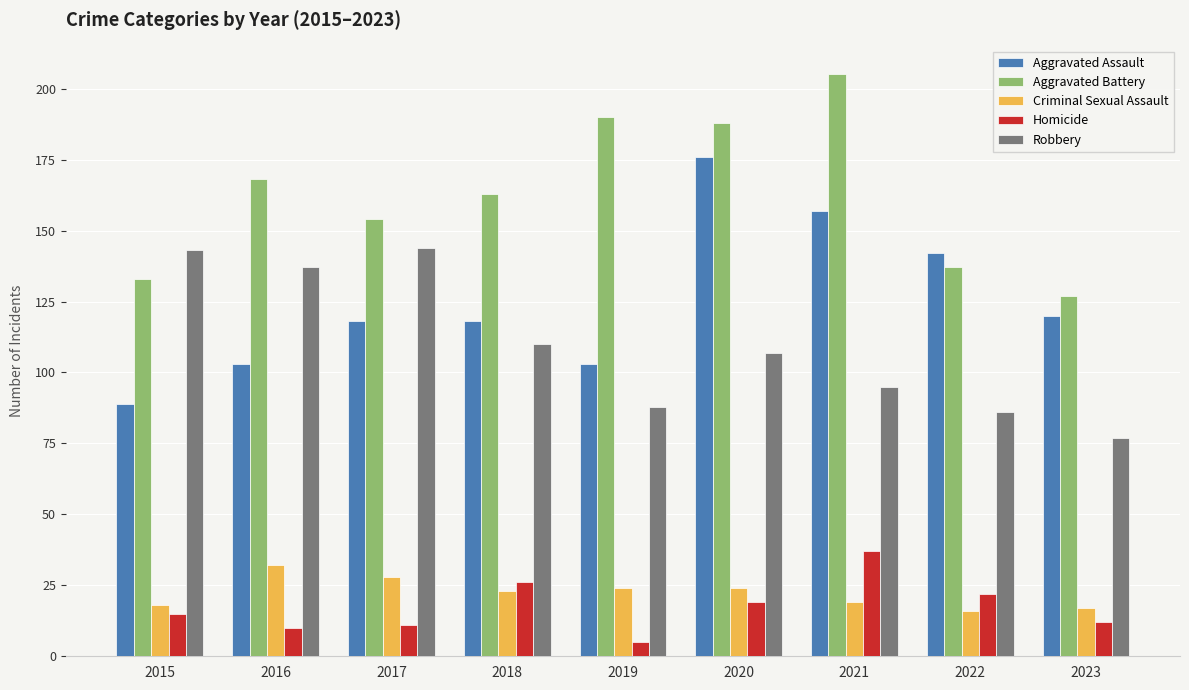

At how many categories does at least one series exceed 115?

9